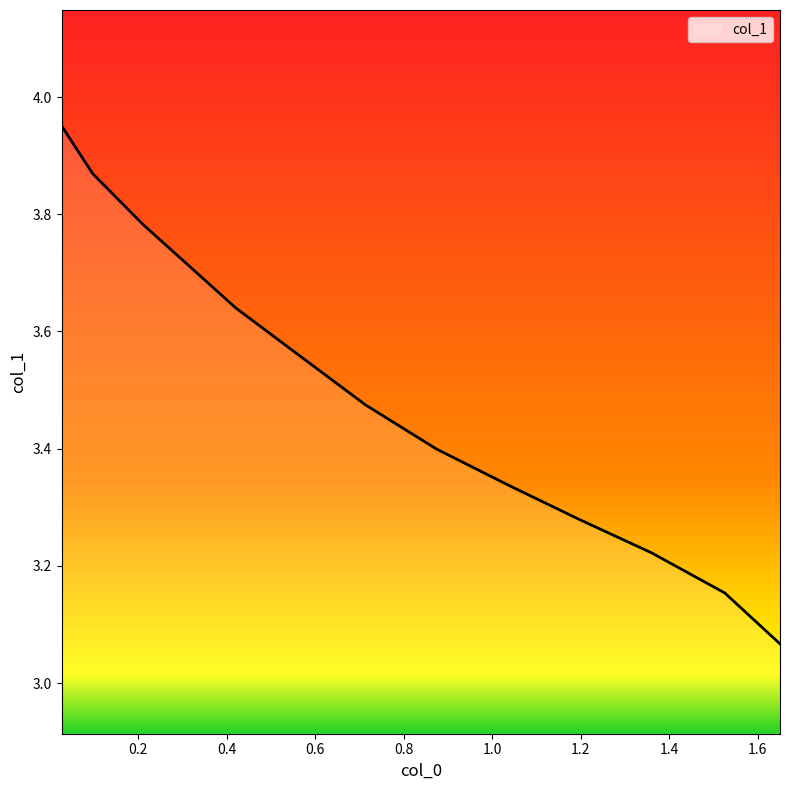

What is the difference between the maximum and minimum values?

0.9